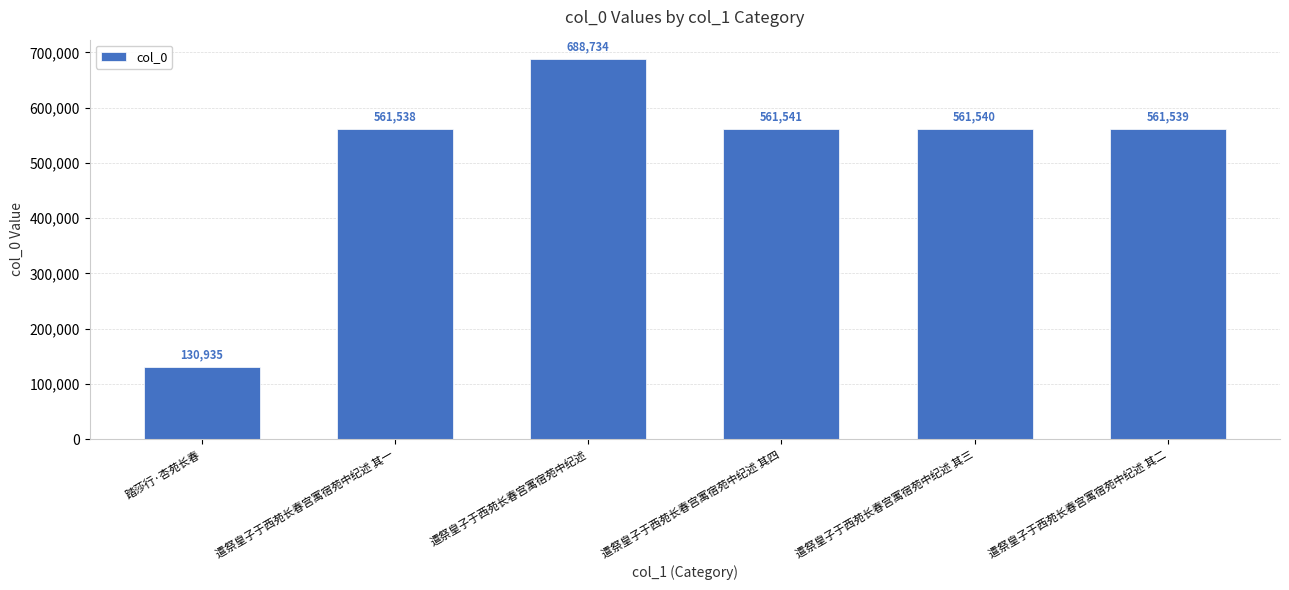

What is the minimum value shown in the chart?

130935